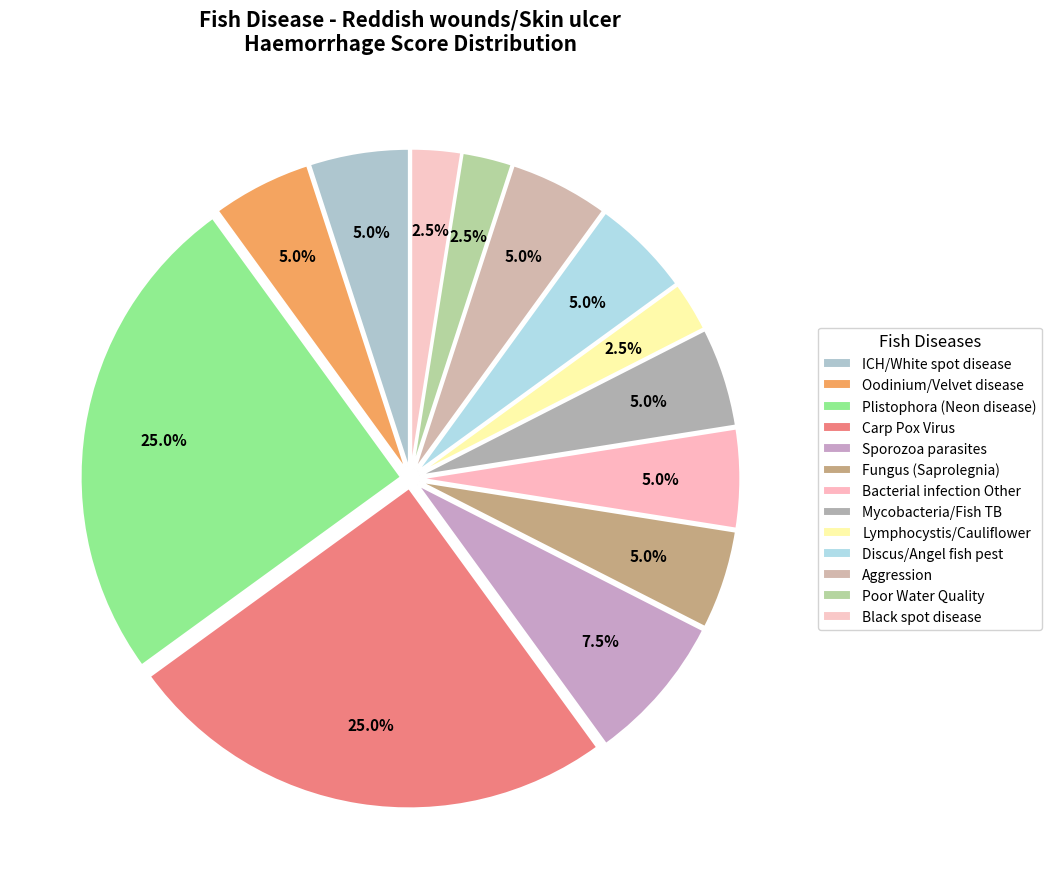

How many segments does this pie chart have?

13